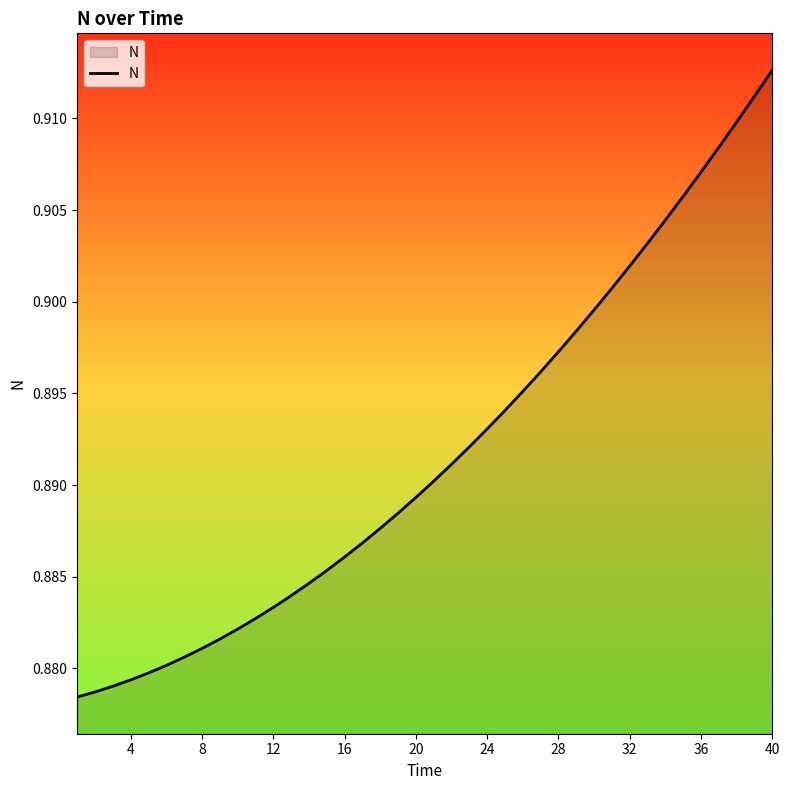

Reading right to left, what are all the values shown in this chart?

0.9	0.9	0.9	0.9	0.9	0.9	0.9	0.9	0.9	0.9	0.9	0.9	0.9	0.9	0.9	0.9	0.9	0.9	0.9	0.9	0.9	0.9	0.9	0.9	0.9	0.9	0.9	0.9	0.9	0.9	0.9	0.9	0.9	0.9	0.9	0.9	0.9	0.9	0.9	0.9